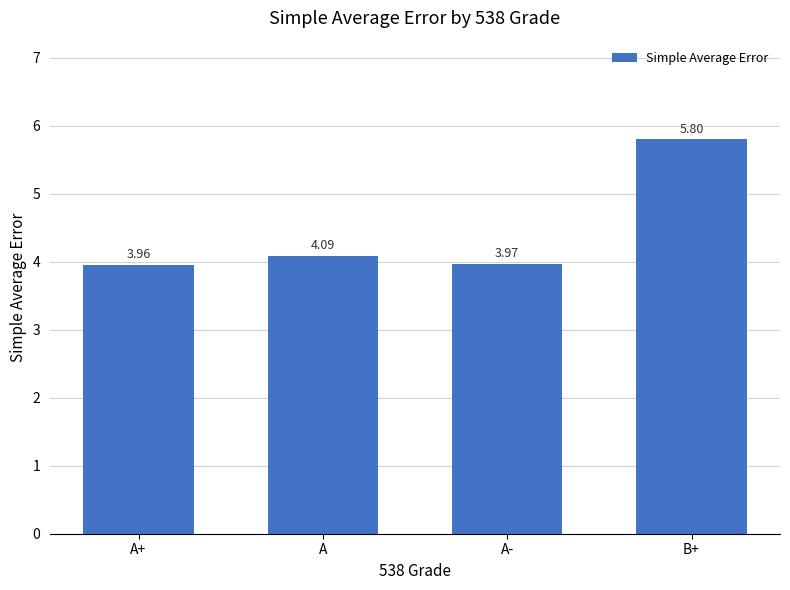

What is the label of the 4th bar from the left?

B+